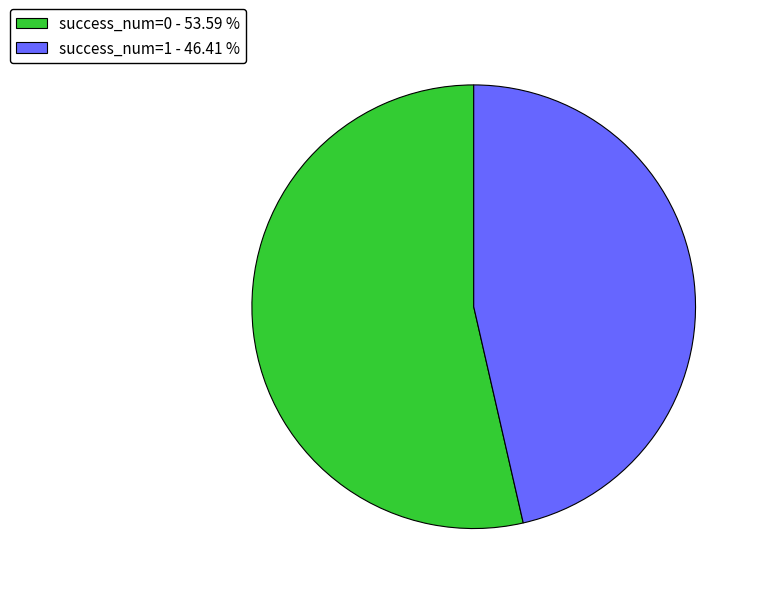

Between success_num=0 - 53.59 % and success_num=1 - 46.41 %, which is larger?

success_num=0 - 53.59 %